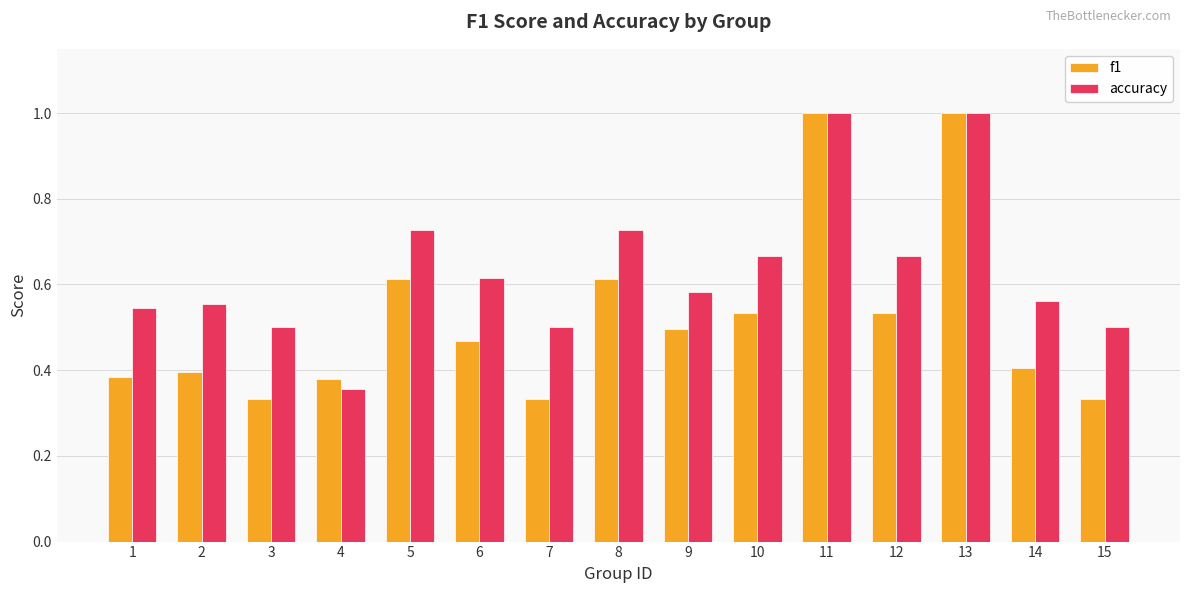

Is the value of f1 at 3 greater than the value of accuracy at 9?

No